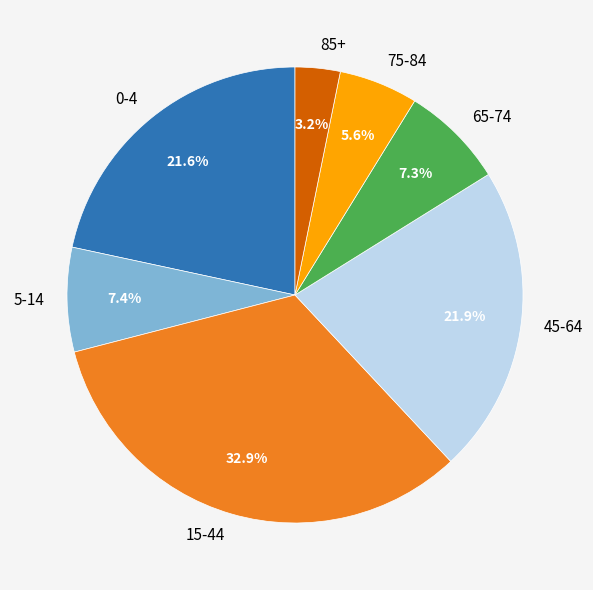

How many segments does this pie chart have?

7